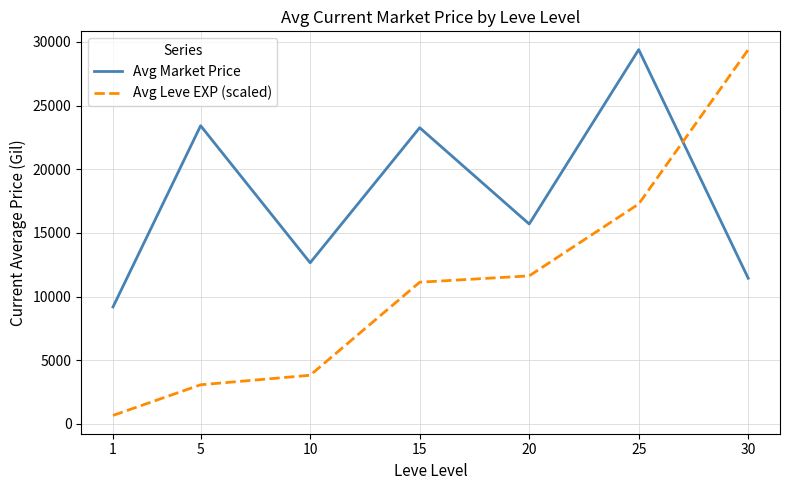

Does the chart display data point markers on the line(s)?

No